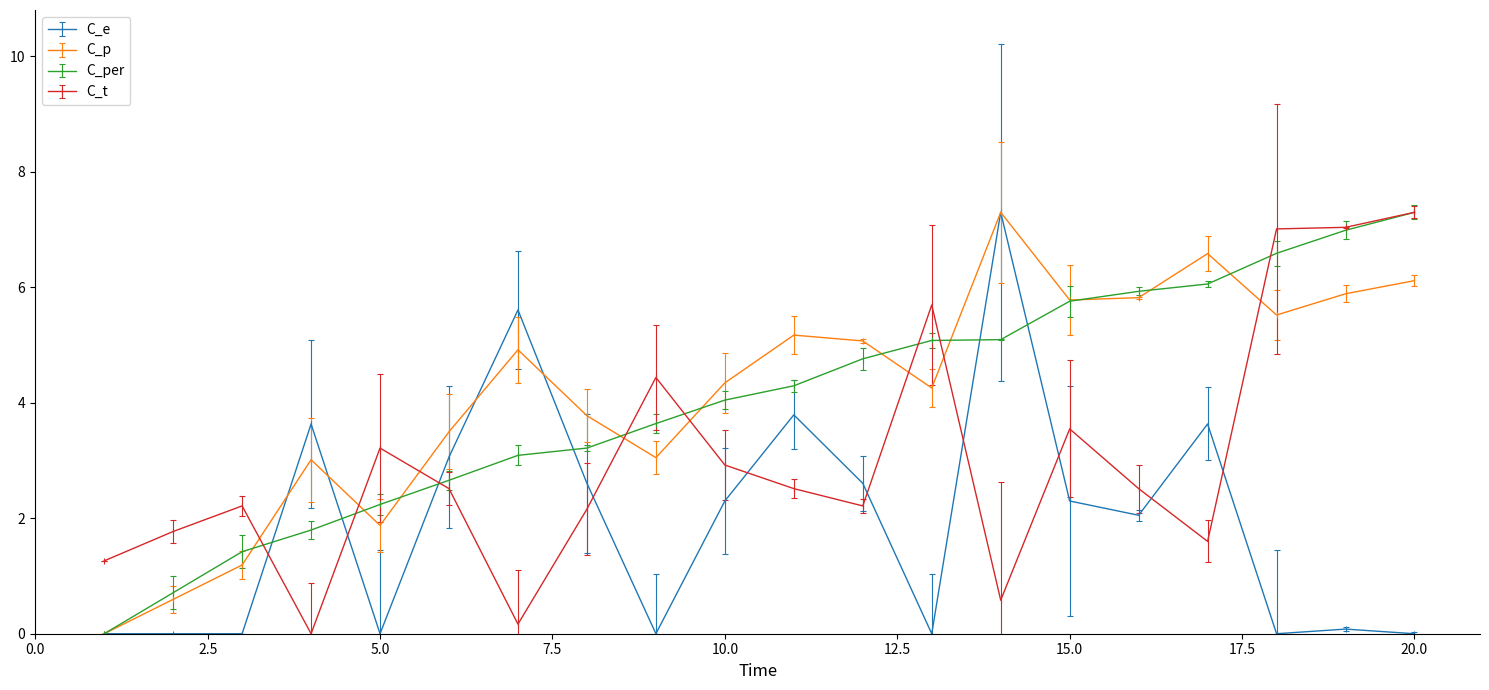

What is the value of the C_p point at the 15th from the left?

5.8